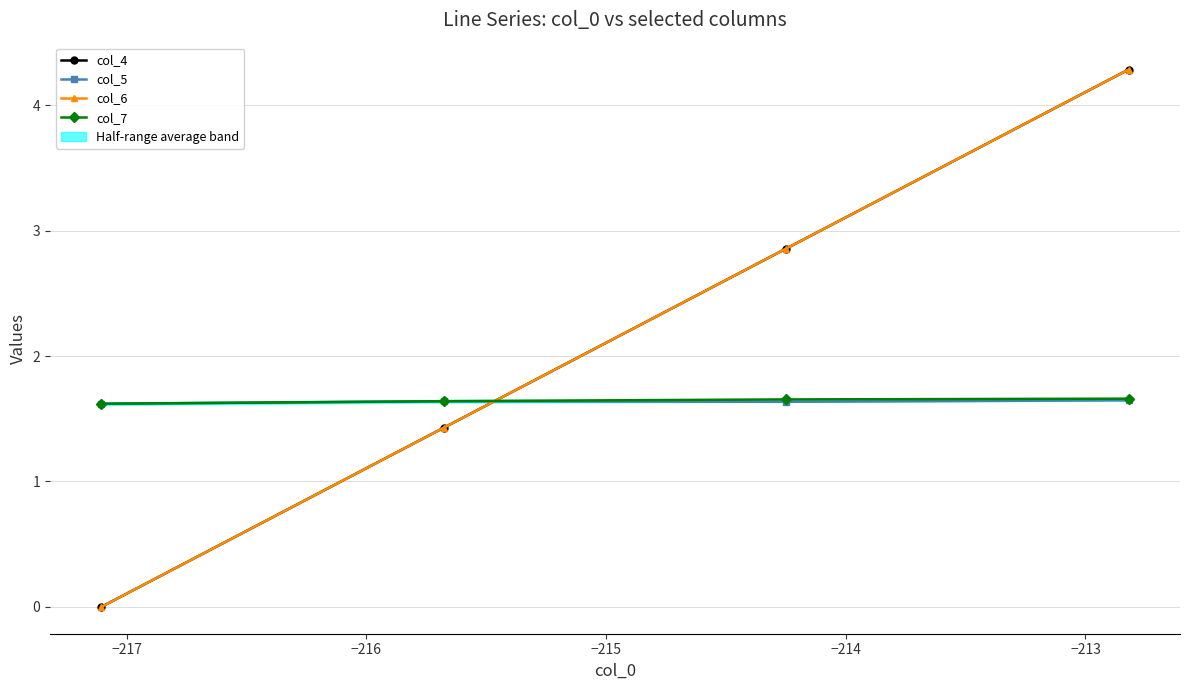

True or false: col_4 has a value of -3.0 at −218.

False